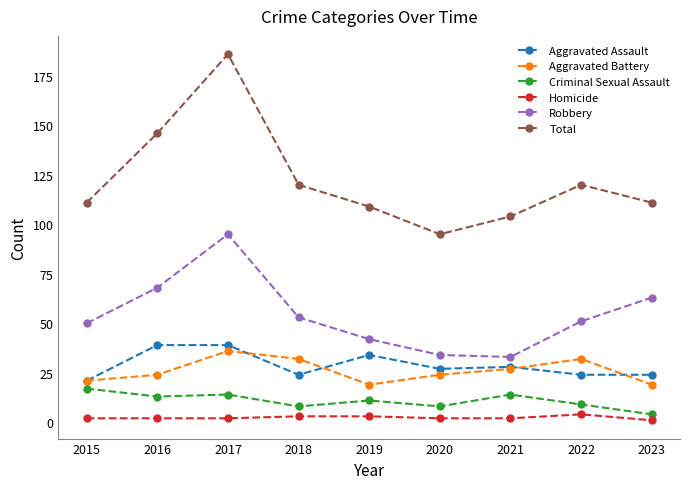

True or false: Criminal Sexual Assault and Homicide intersect in this chart.

False